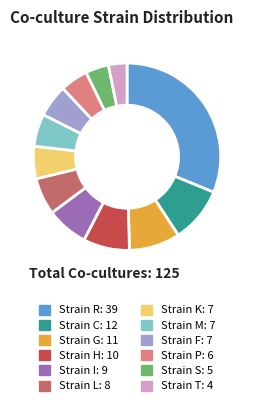

Is there any slice that represents more than half of the pie?

No